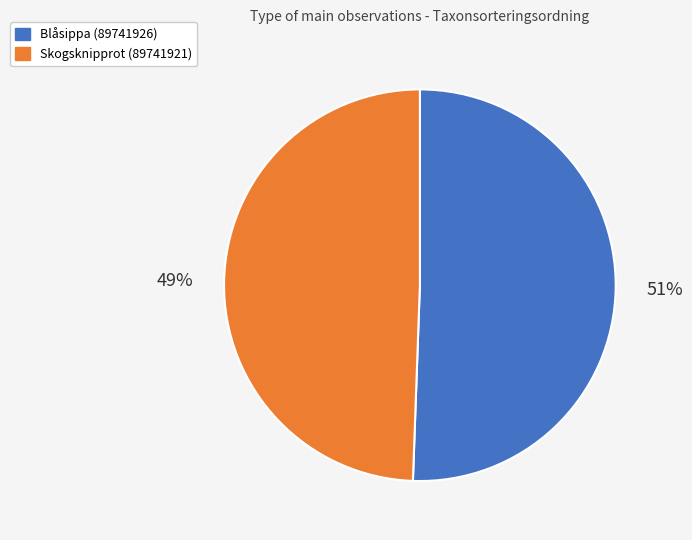

Is it true that Skogsknipprot (89741921) is 49% of the pie?

True